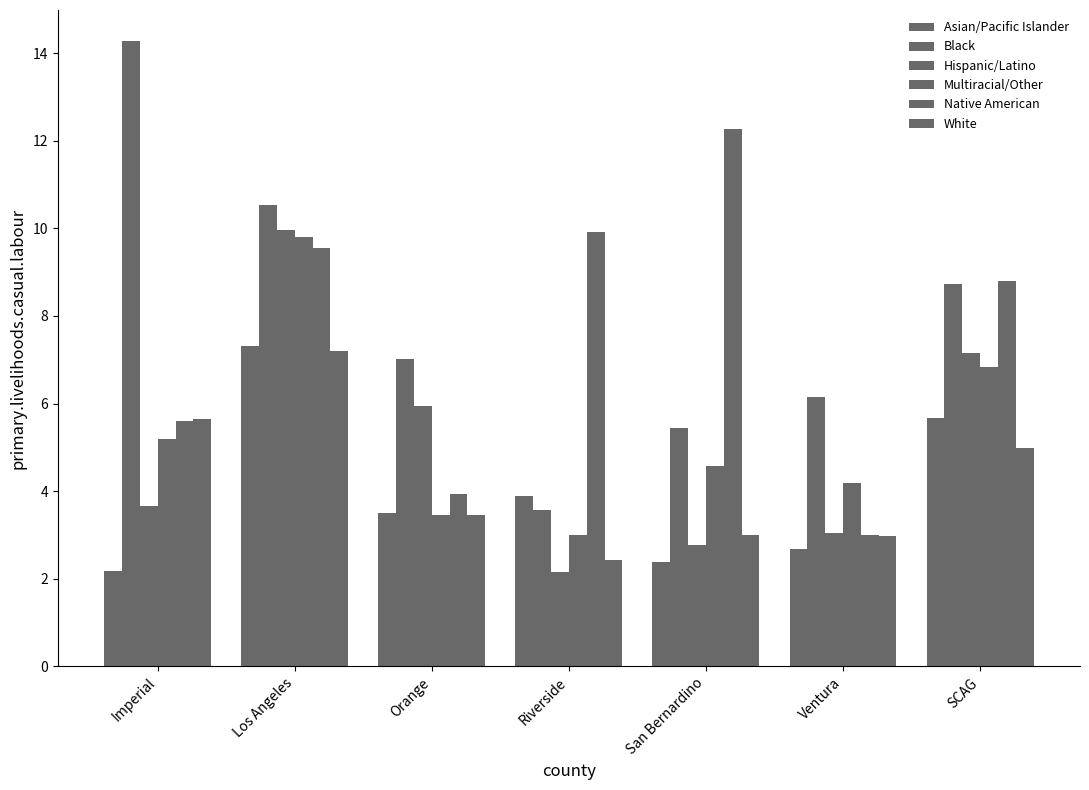

How many groups of bars are there?

7